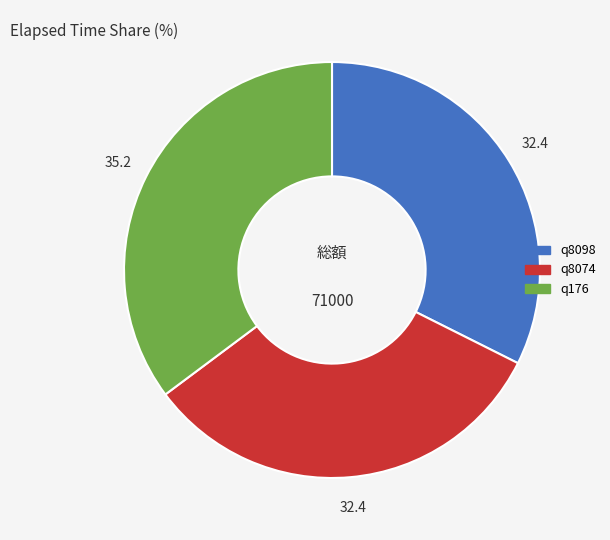

Is it true that q8098 is 41% of the pie?

False